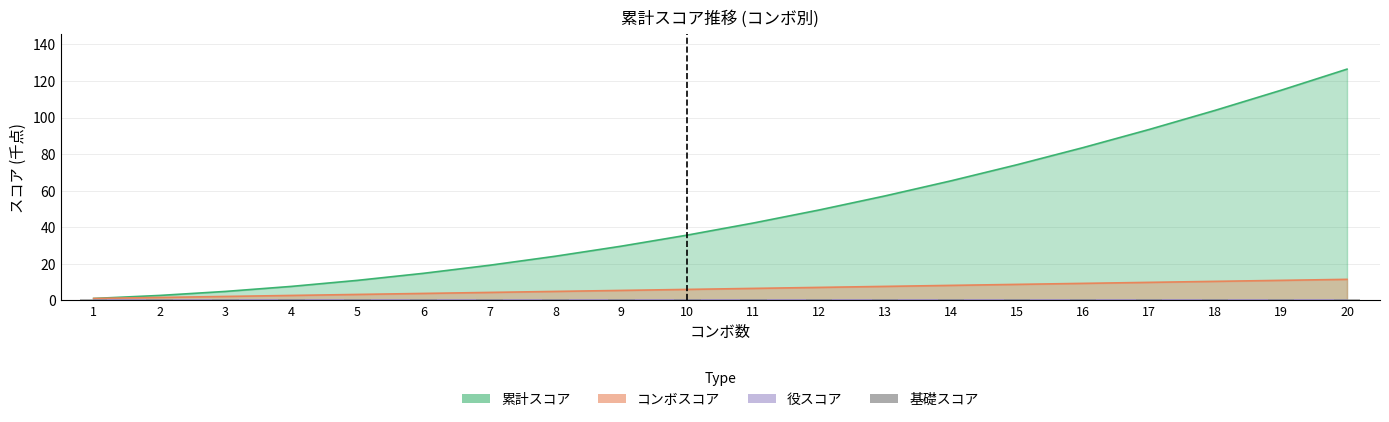

At which category is the sum across all series the highest?

20